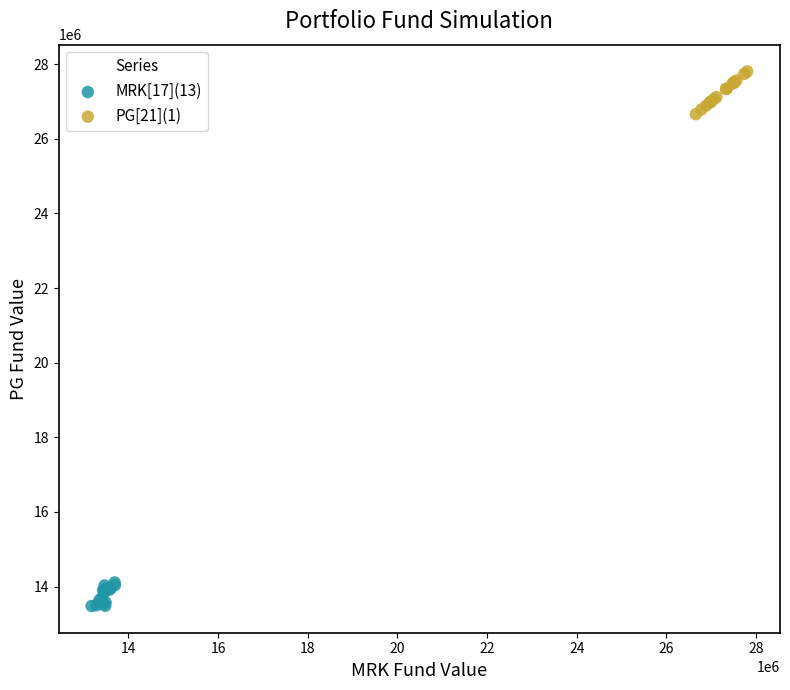

What are all the series names shown in the legend?

MRK[17](13), PG[21](1)